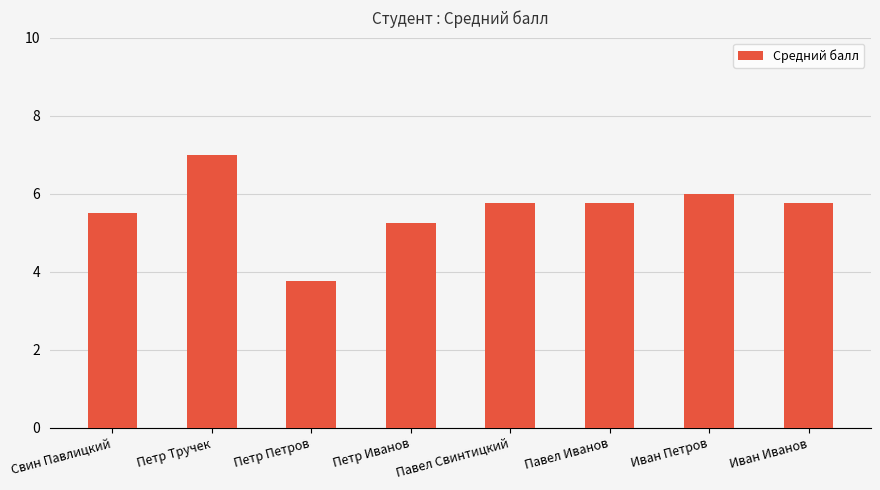

The value at Павел Свинтицкий is 5.8. True or false?

True